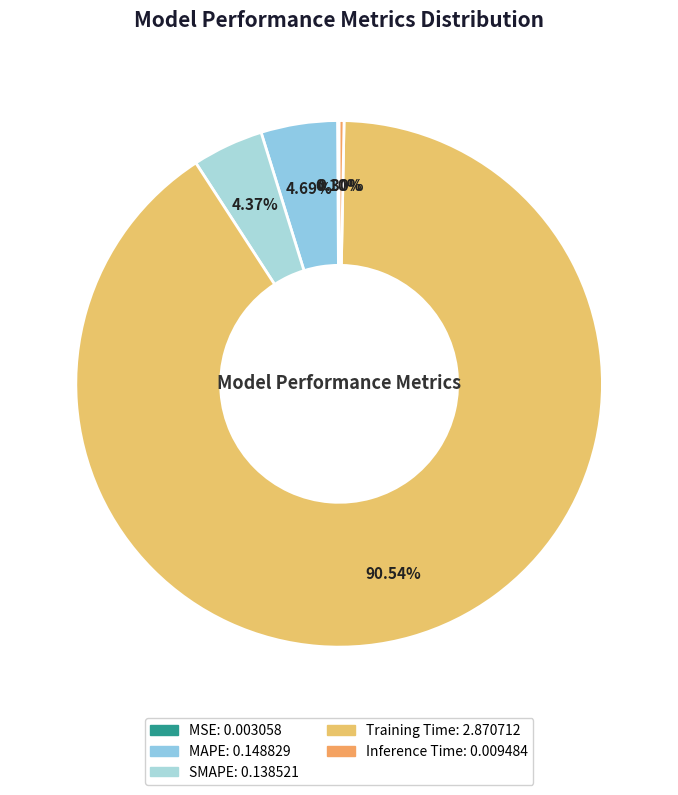

Is Training Time the majority of the pie?

Yes